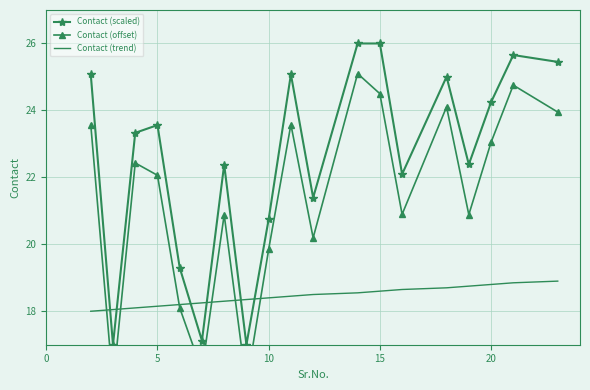

Which series ends up on top after the final intersection of Contact (trend) and Contact (scaled)?

Contact (scaled)